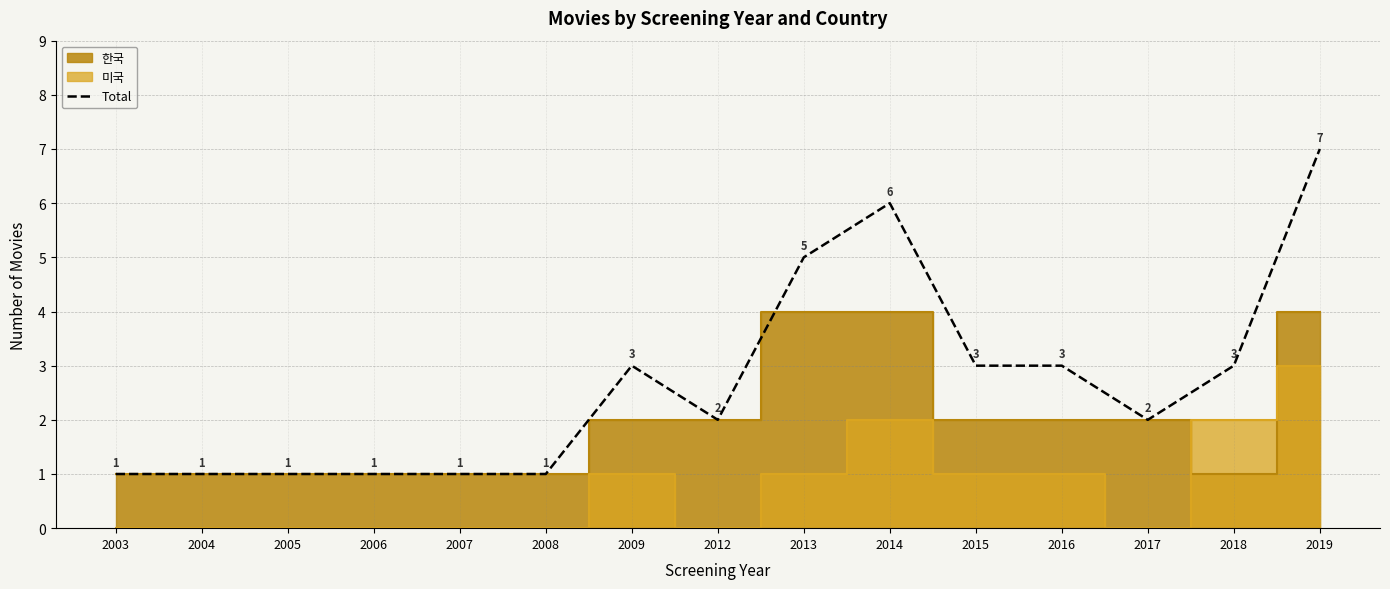

Does the chart have visible grid lines?

Yes